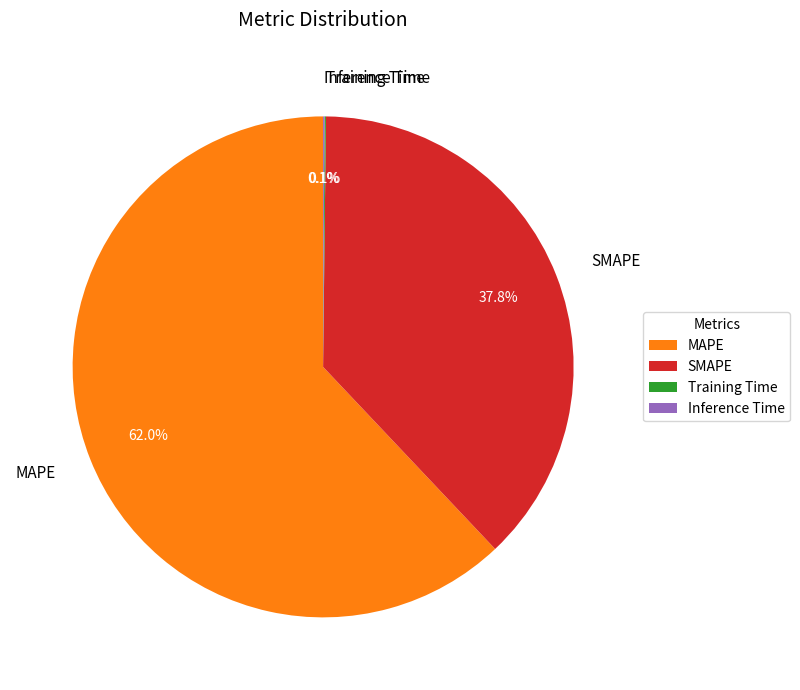

Is the sum of SMAPE and MAPE greater than half?

Yes